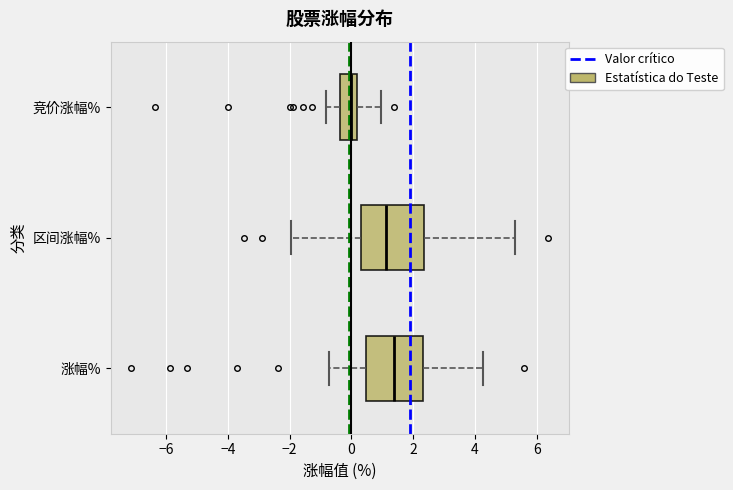

Where does the median line of the box for 区间涨幅% sit on the x-axis? The values are not printed on the chart, so give them approximately, as read against the axis.

1.2